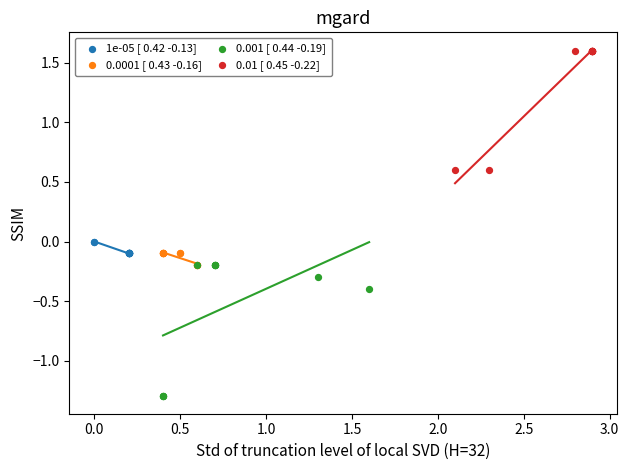

Which series contains the highest Y value?

0.01 [ 0.45 -0.22]